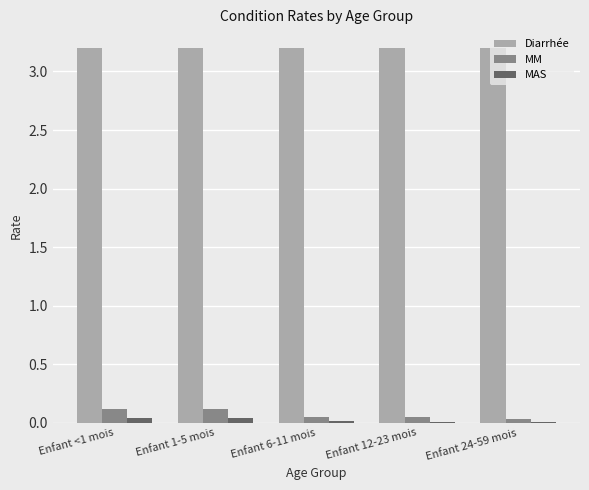

How many groups of bars are there?

5